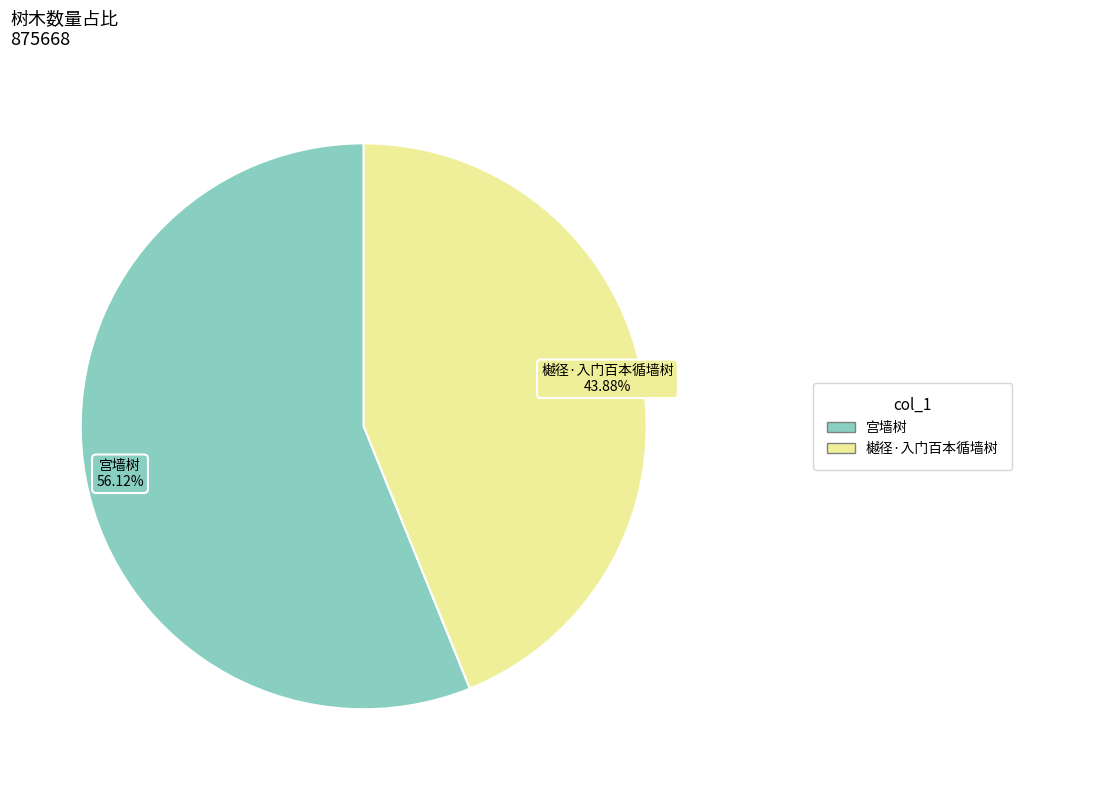

Does any single category account for the majority?

Yes